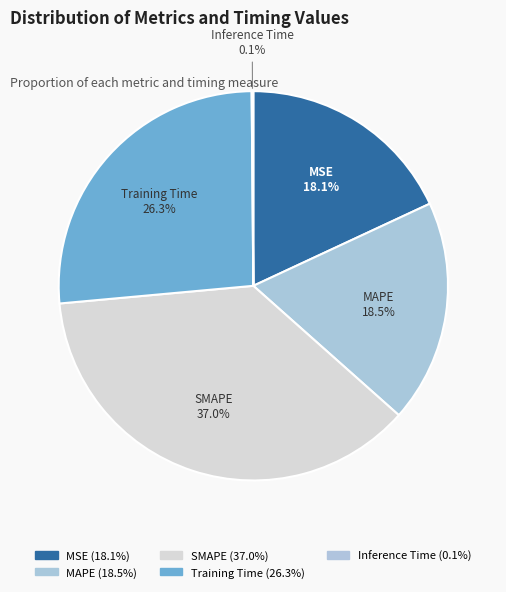

Is Inference Time the majority of the pie?

No